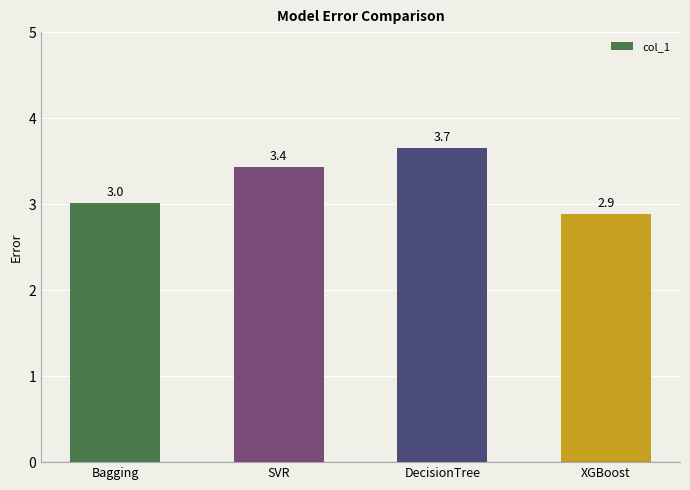

What is the greatest value displayed?

3.7